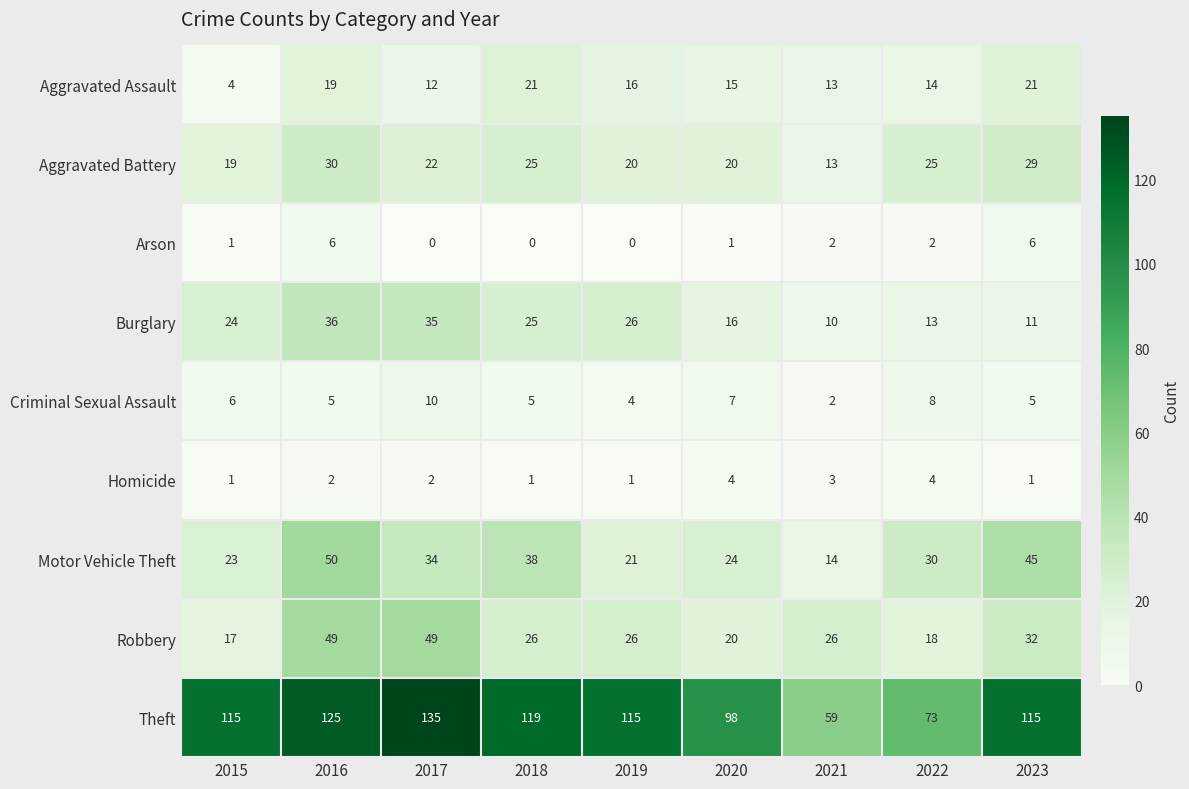

The Burglary series shows 13 at 2022. True or false?

True